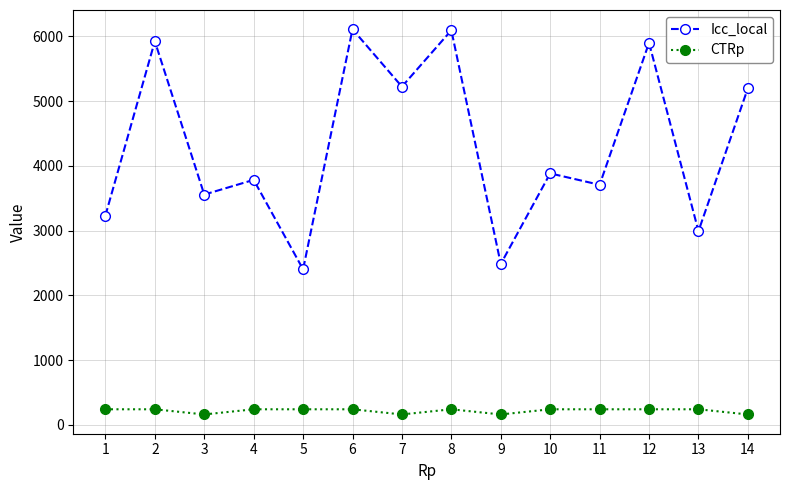

What is the value of the CTRp point at the 9th from the left?

160